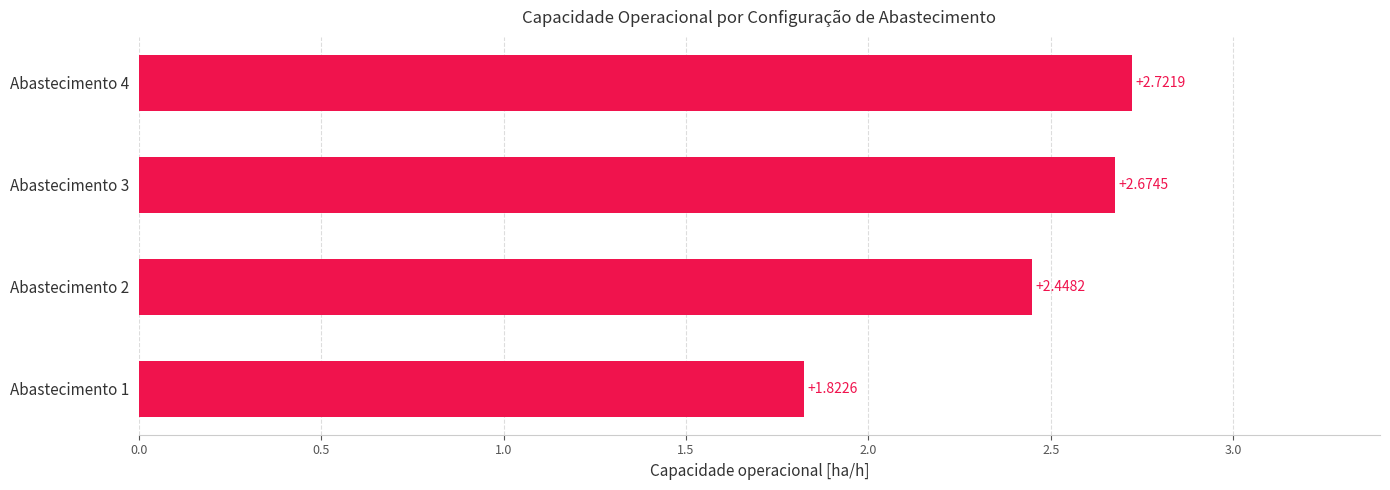

Rank the categories by value from highest to lowest.

Abastecimento 4, Abastecimento 3, Abastecimento 2, Abastecimento 1